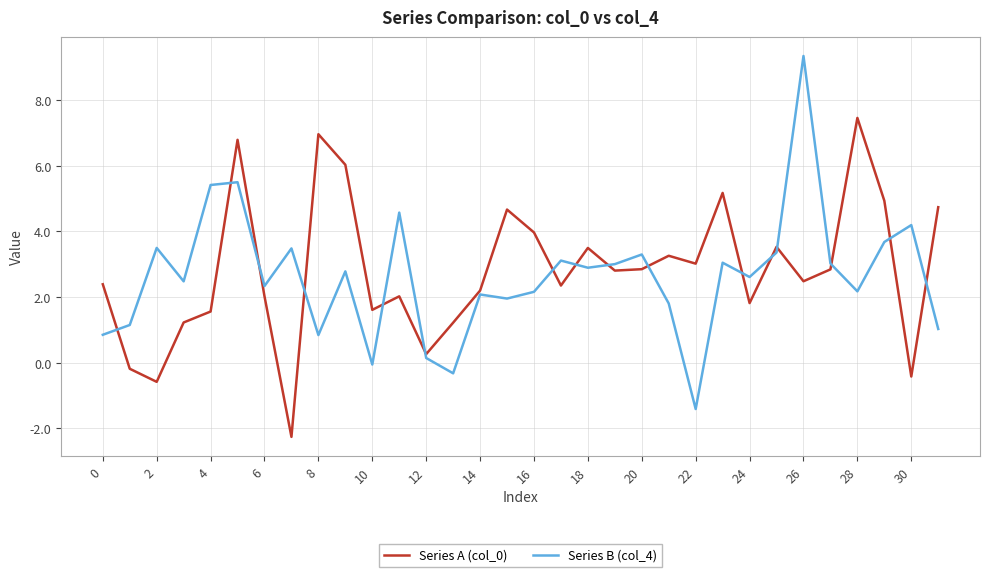

Which series has the widest spread of values?

Series B (col_4)